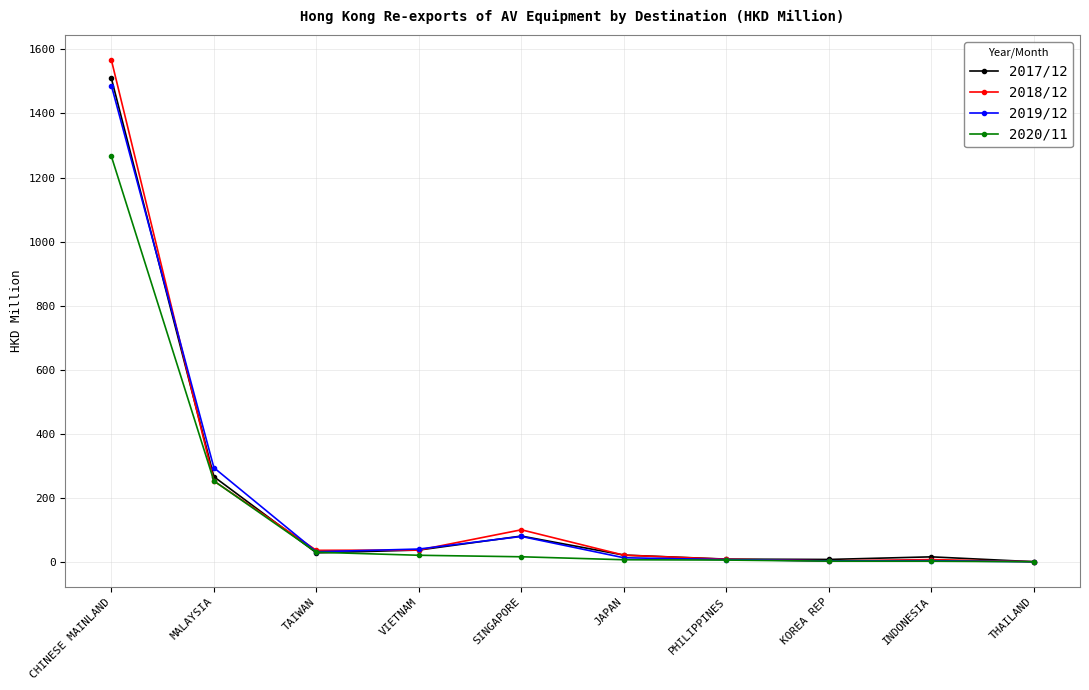

Which series changed the most between MALAYSIA and PHILIPPINES?

2019/12